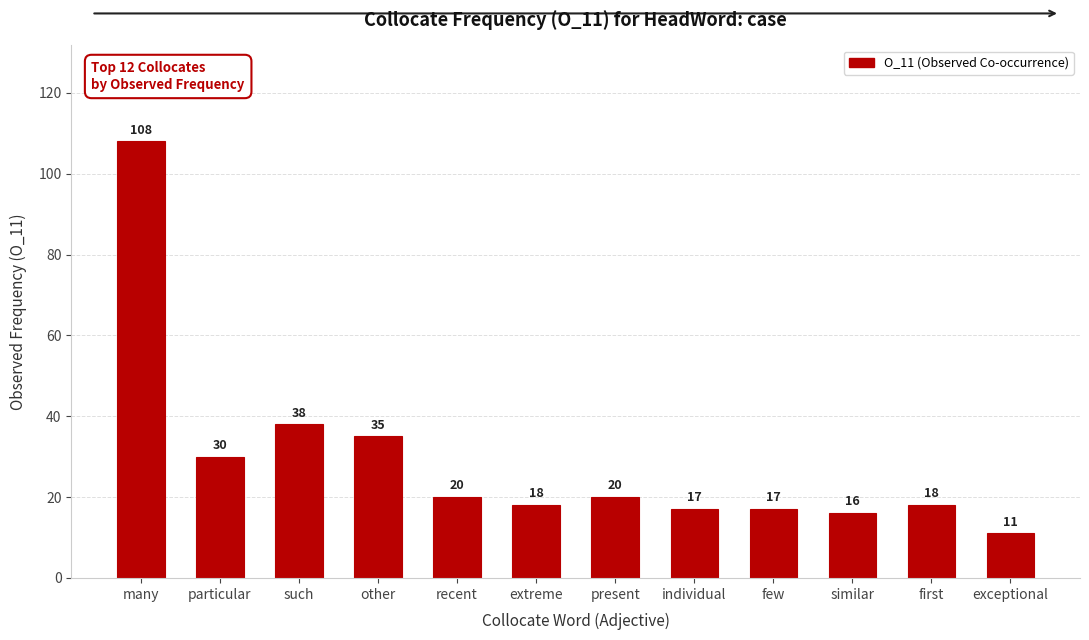

The value at particular is 30. True or false?

True